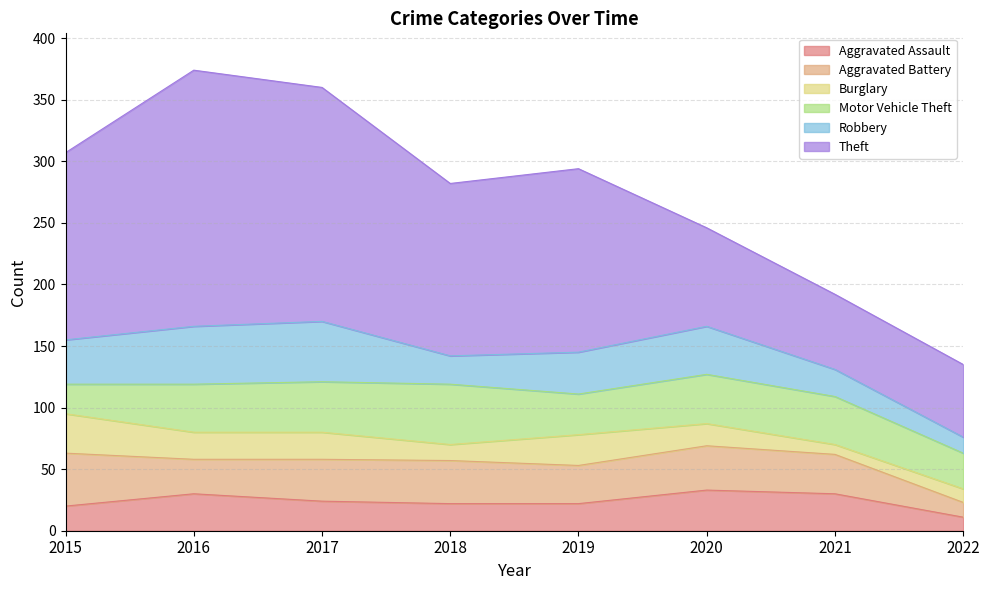

Which series has the largest range (max minus min)?

Theft